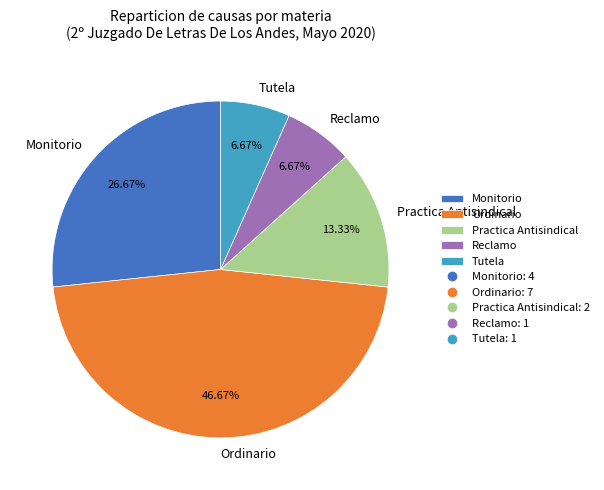

What is the ratio of the value at Practica Antisindical to the value at Tutela?

2.0